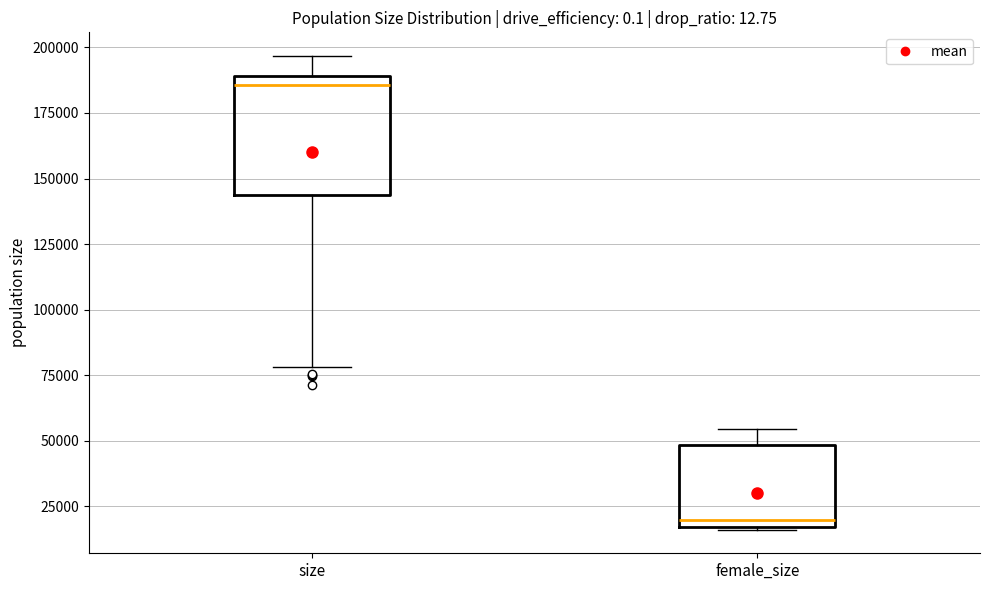

Reading left to right, read every box against the y-axis: the position of its median line, the range the box covers, and the ends of its whiskers. The values are not printed on the chart, so give them approximately, as read against the axis.

size: median 185000, box 145000 to 190000, whiskers 80000 to 195000
female_size: median 20000, box 15000 to 50000, whiskers 15000 to 55000